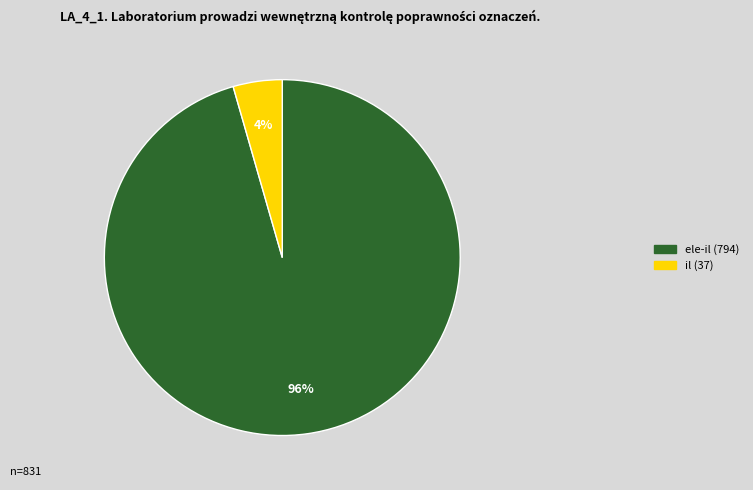

To the nearest percent, what is the combined percentage of ele-il and il?

100%